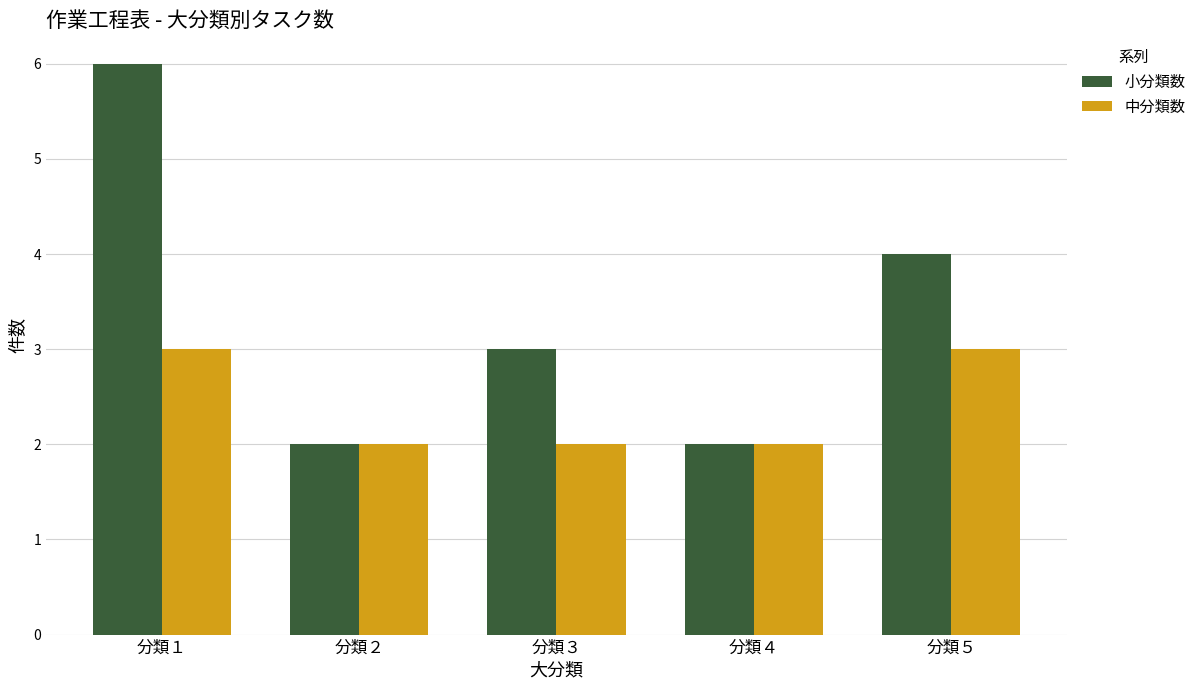

List the series in order of their peak value, highest first.

小分類数, 中分類数